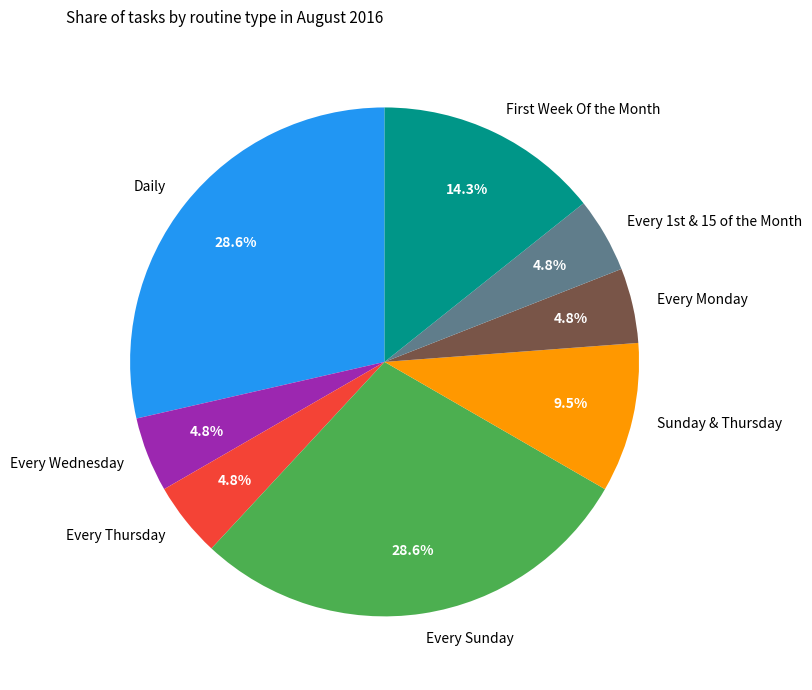

Between Every Thursday and Sunday & Thursday, which is larger?

Sunday & Thursday